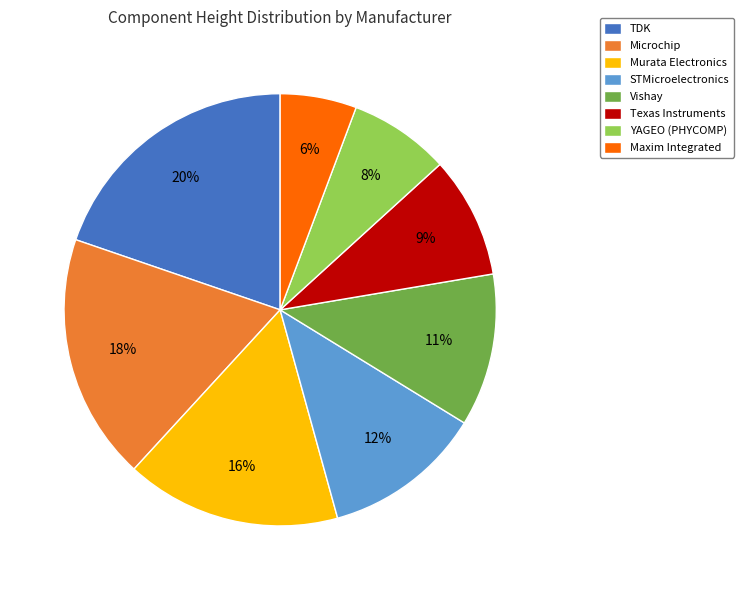

How many segments does this pie chart have?

8